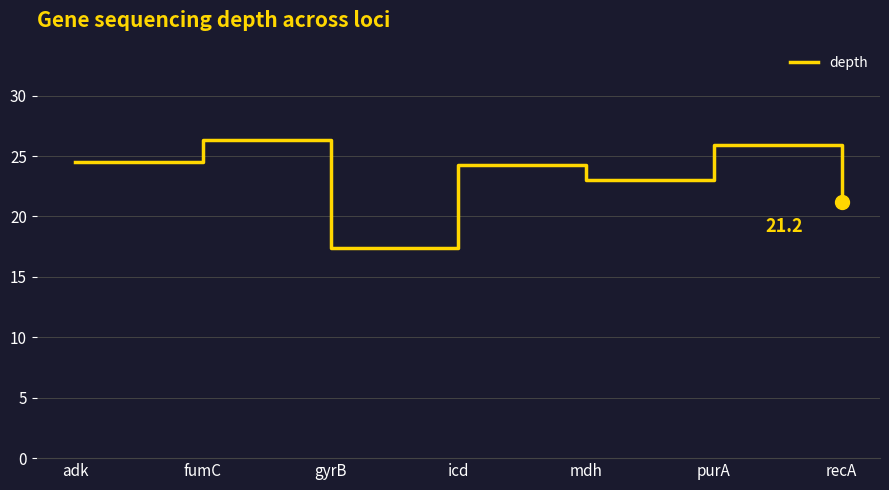

Reading left to right, extract all data points from this chart.

adk=24.5	fumC=26.3	gyrB=17.4	icd=24.3	mdh=23.0	purA=25.9	recA=21.2